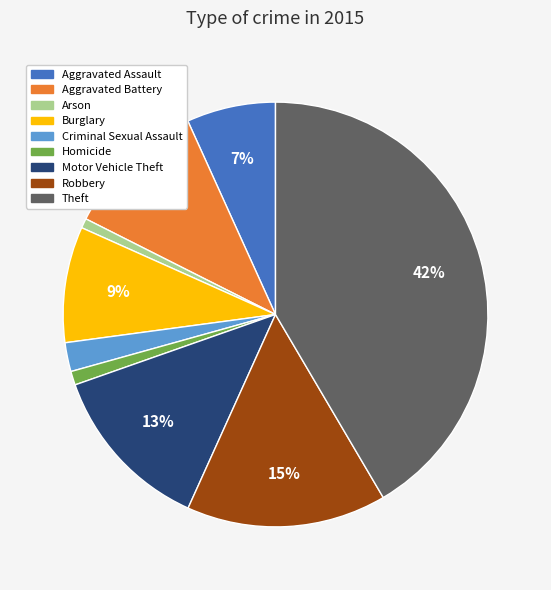

Does Arson represent more than half of the total?

No